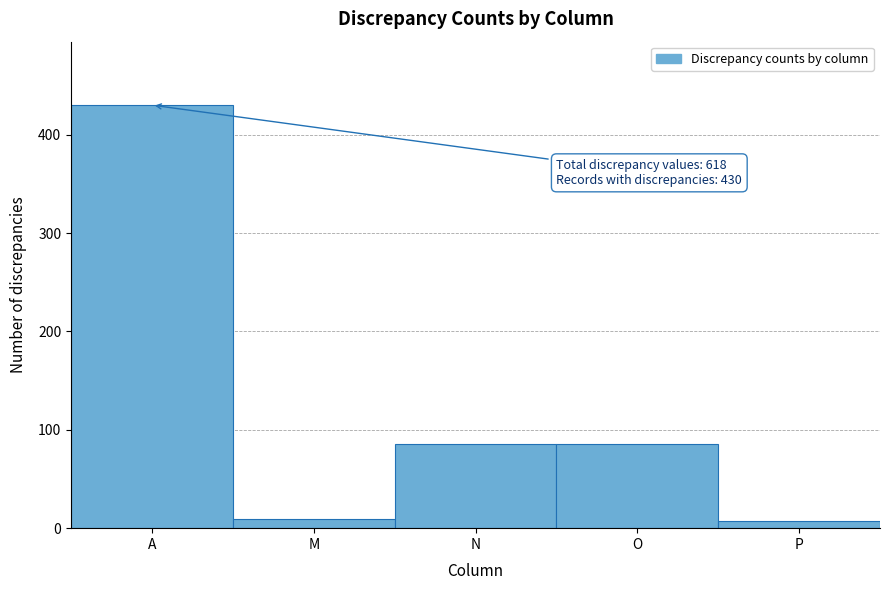

Reading left to right, what are all the values shown in this chart?

A=430	M=9	N=86	O=86	P=7